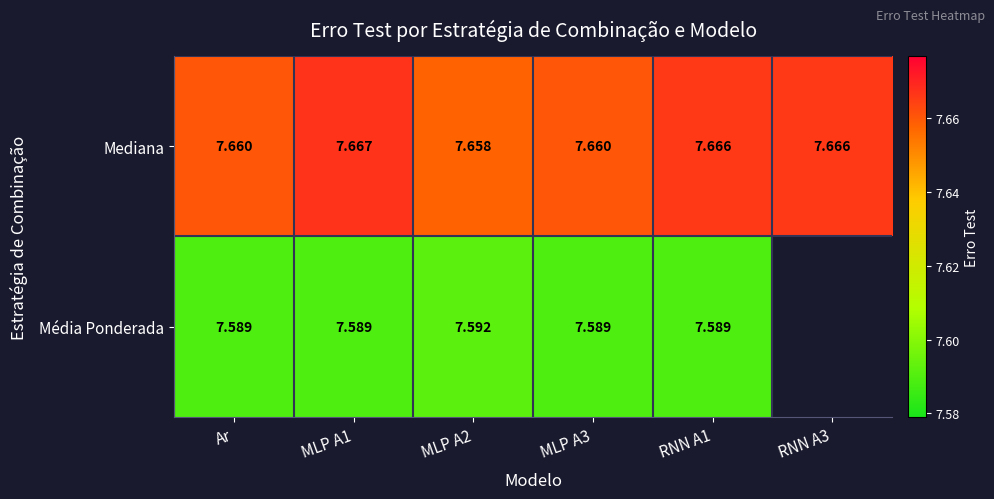

At MLP A3, list the series in order from largest to smallest.

Mediana, Média Ponderada